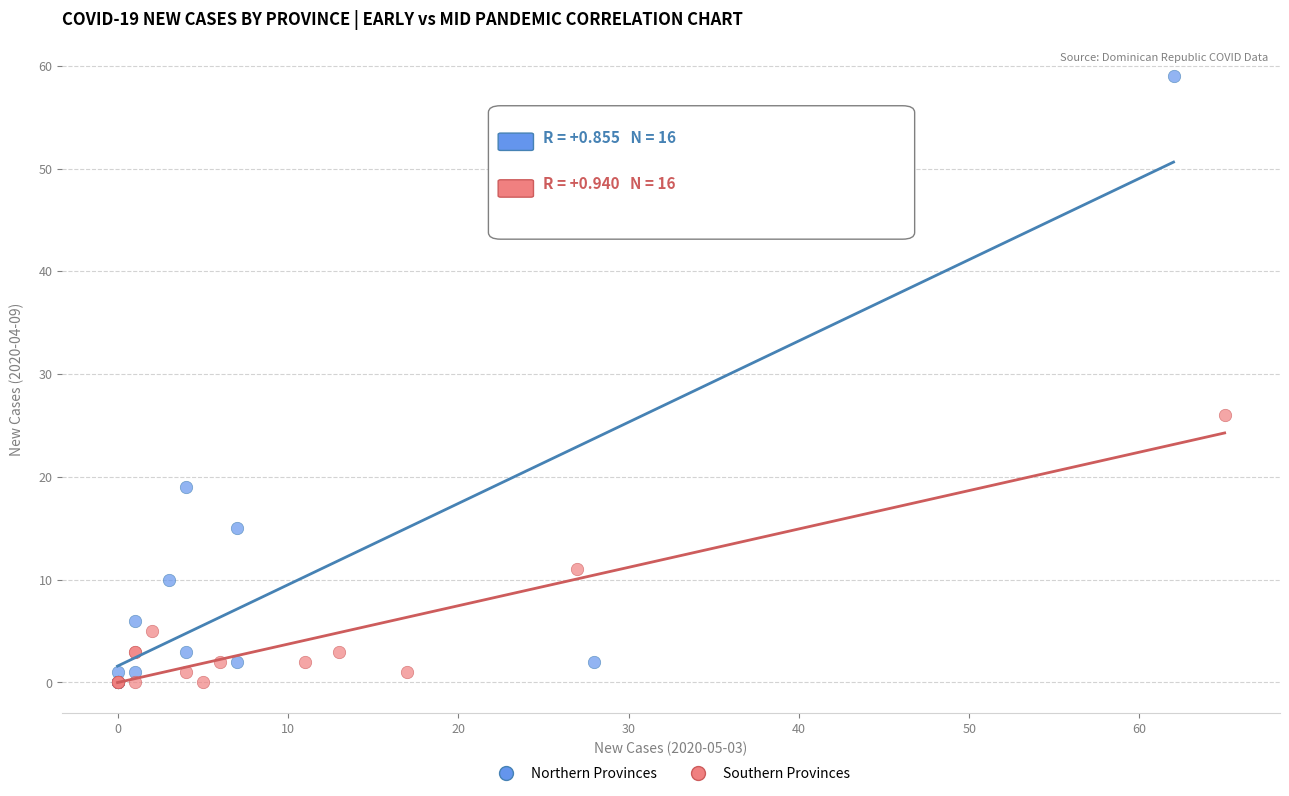

Which series has the largest Y range (max minus min)?

Northern Provinces